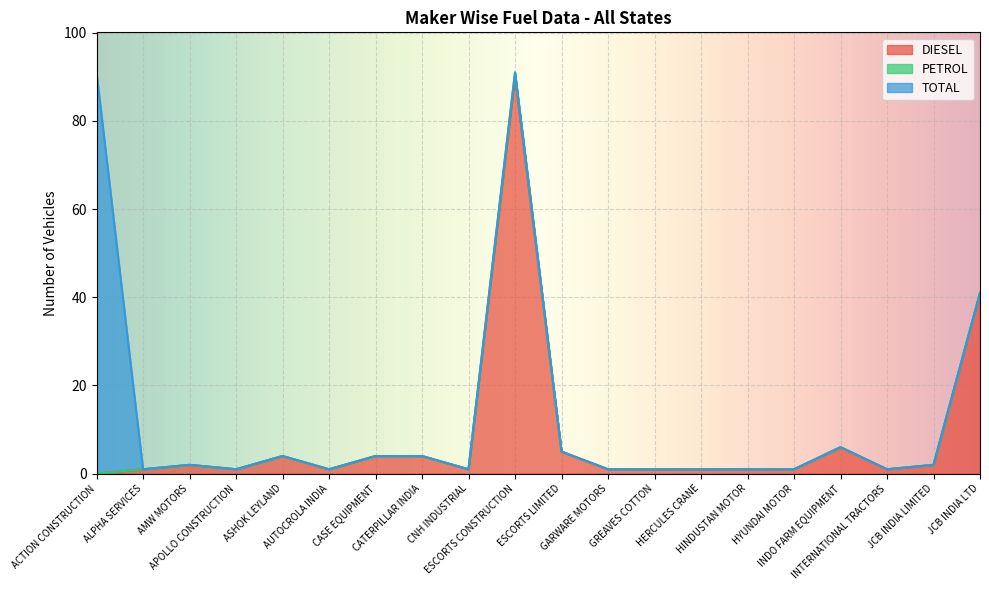

True or false: DIESEL and TOTAL intersect in this chart.

False